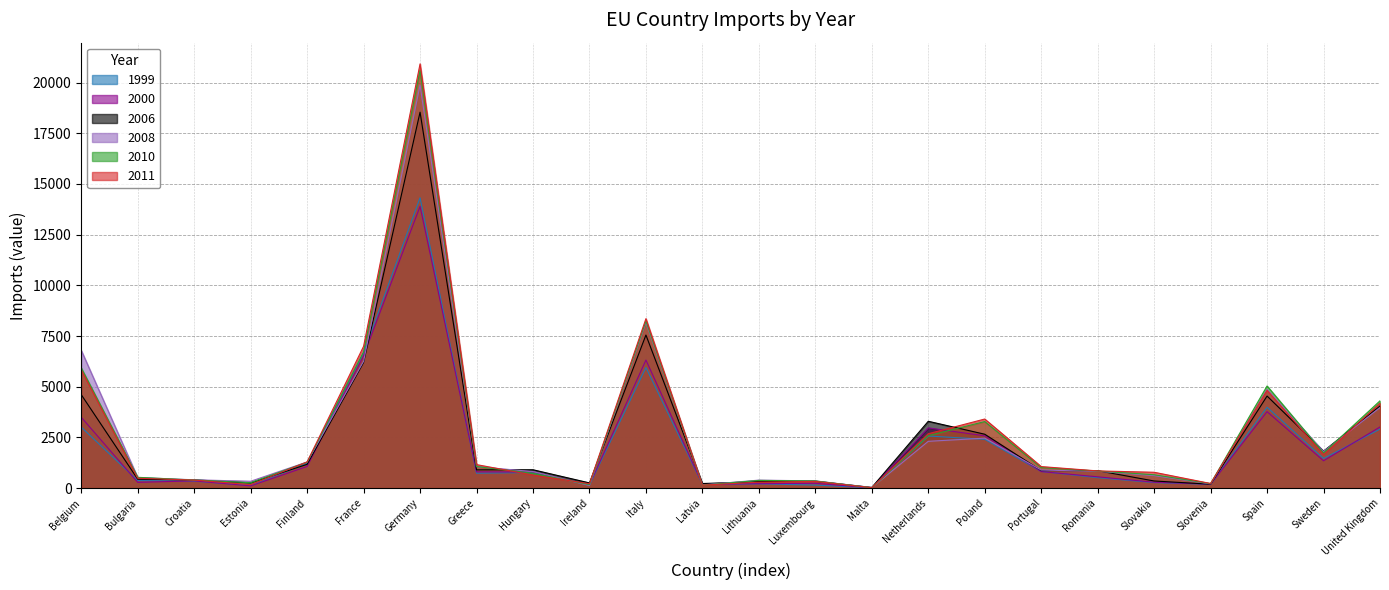

What is the difference between the maximum and minimum values in the 1999 series?

14311